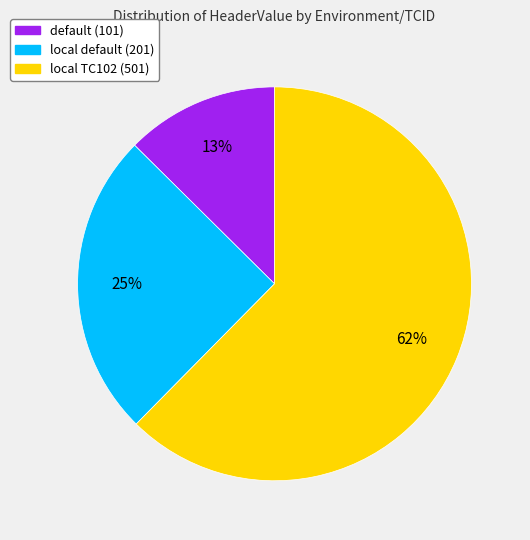

Which category accounts for the majority?

local TC102 (501)